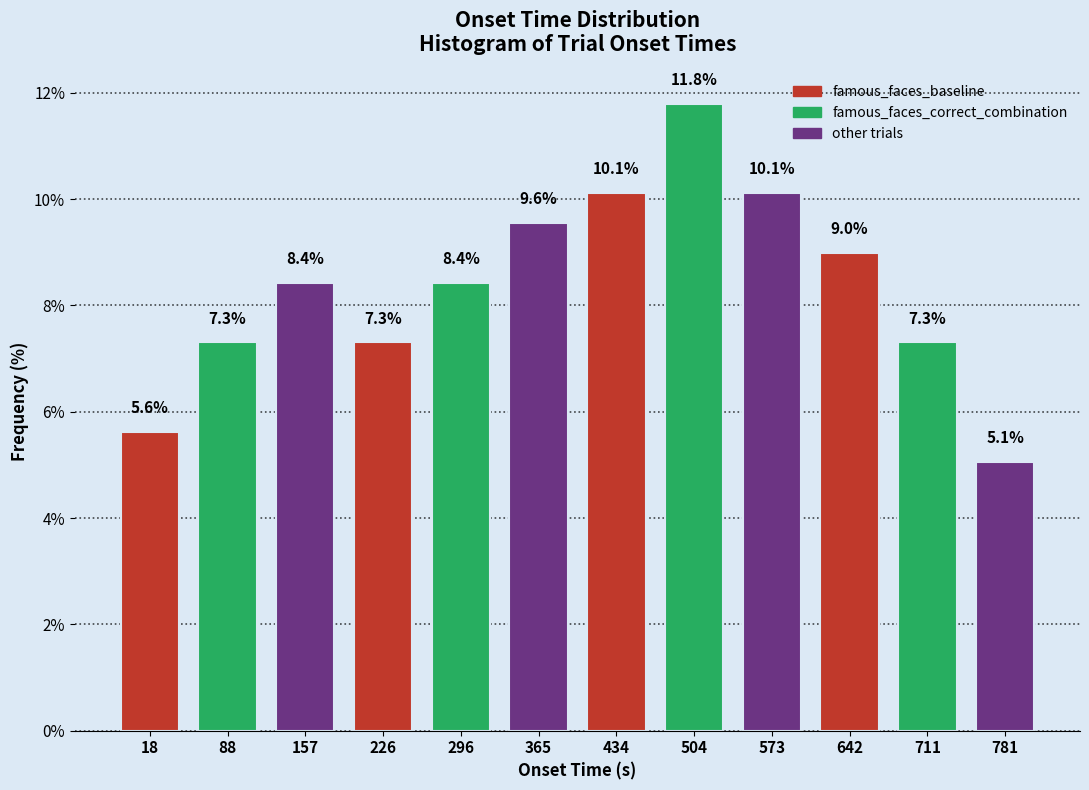

Reading left to right, extract all data points from this chart.

5.6	7.3	8.4	7.3	8.4	9.6	10.1	11.8	10.1	9.0	7.3	5.1